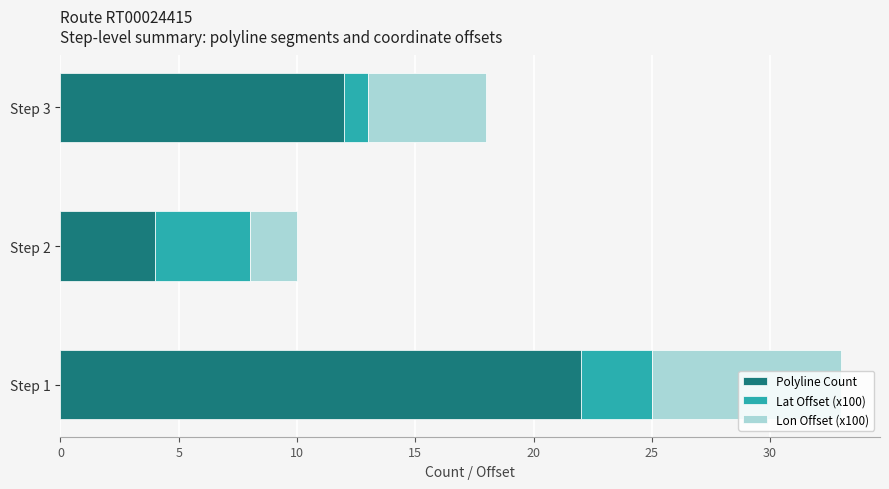

How many data points does each series have?

3